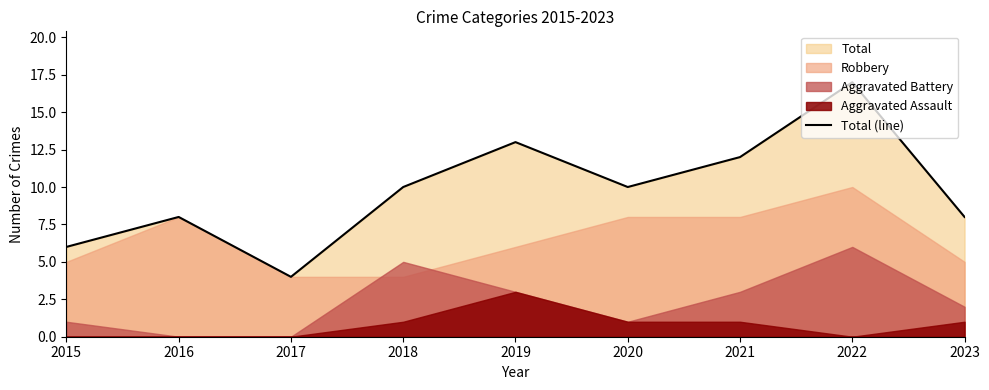

List the labels in order of value, largest first.

2022, 2019, 2021, 2018, 2020, 2016, 2023, 2015, 2017